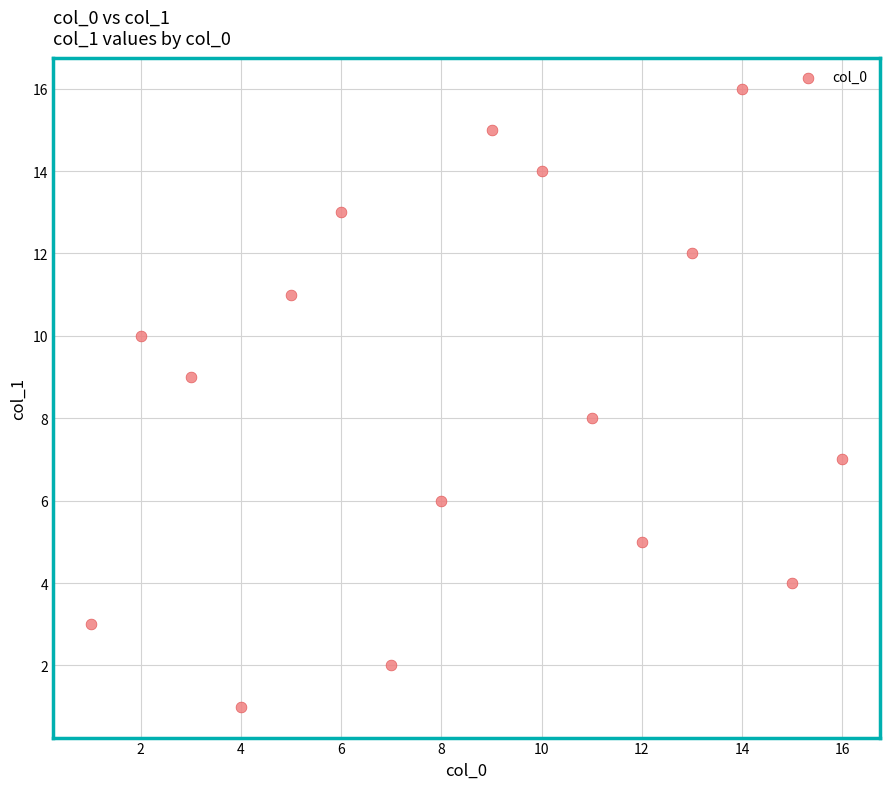

What is the range of Y values (max minus min)?

15